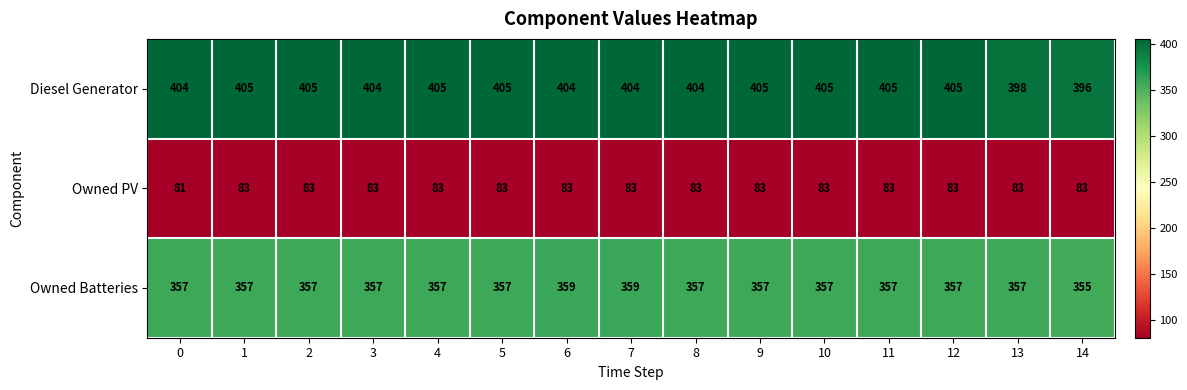

Which series changed the most between 0 and 3?

Owned PV